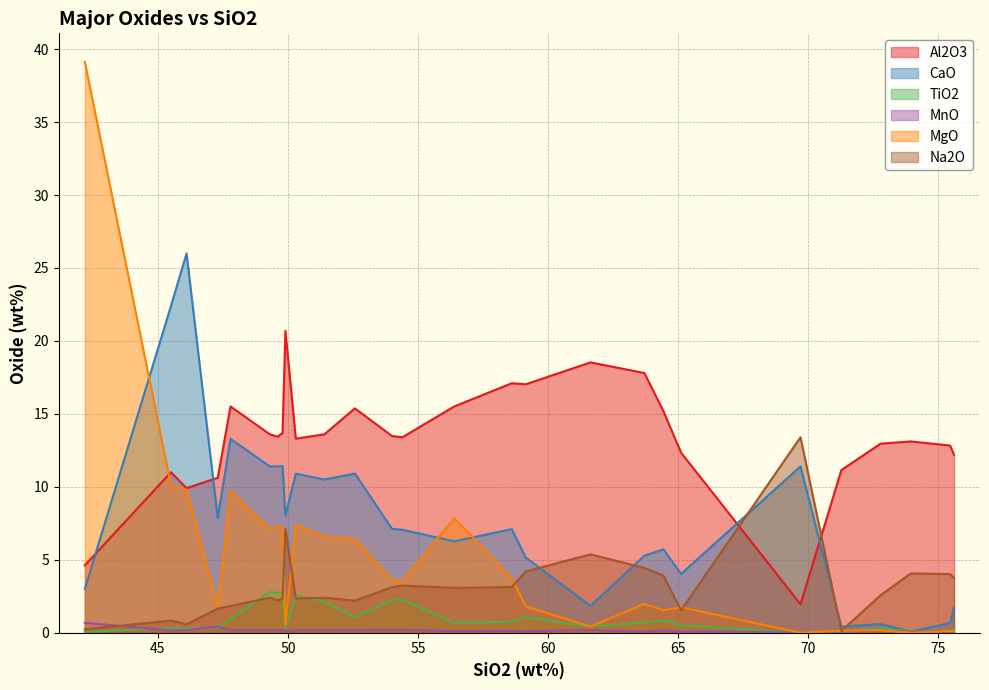

What is the total value across all series at 65.11?

20.2